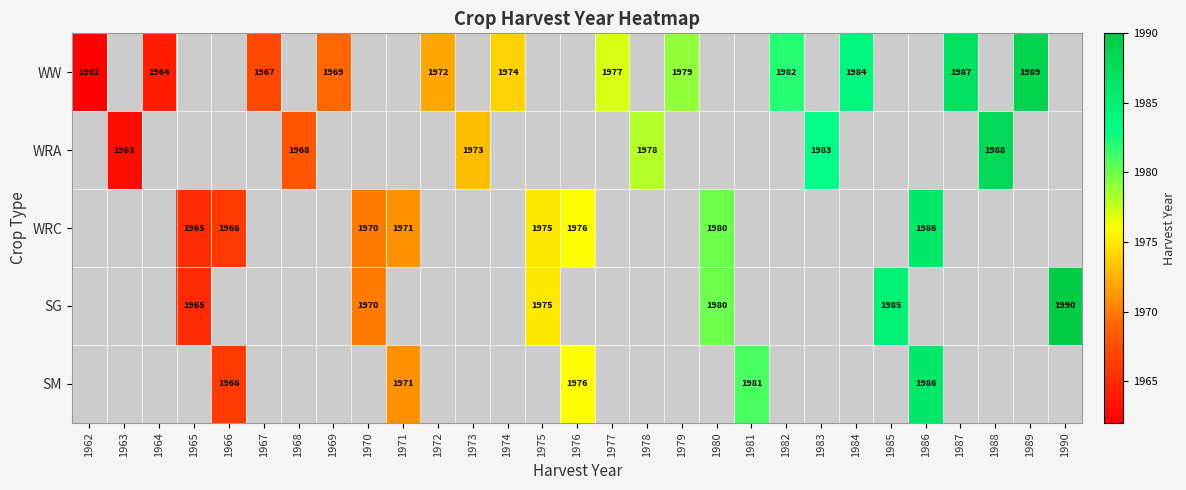

The value of WRA at 1983 is 1983. True or false?

True